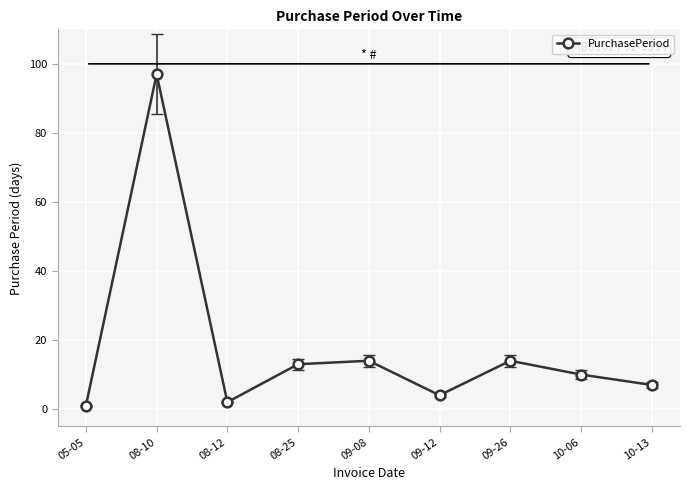

Is it true that the value at 10-06 is 10?

True